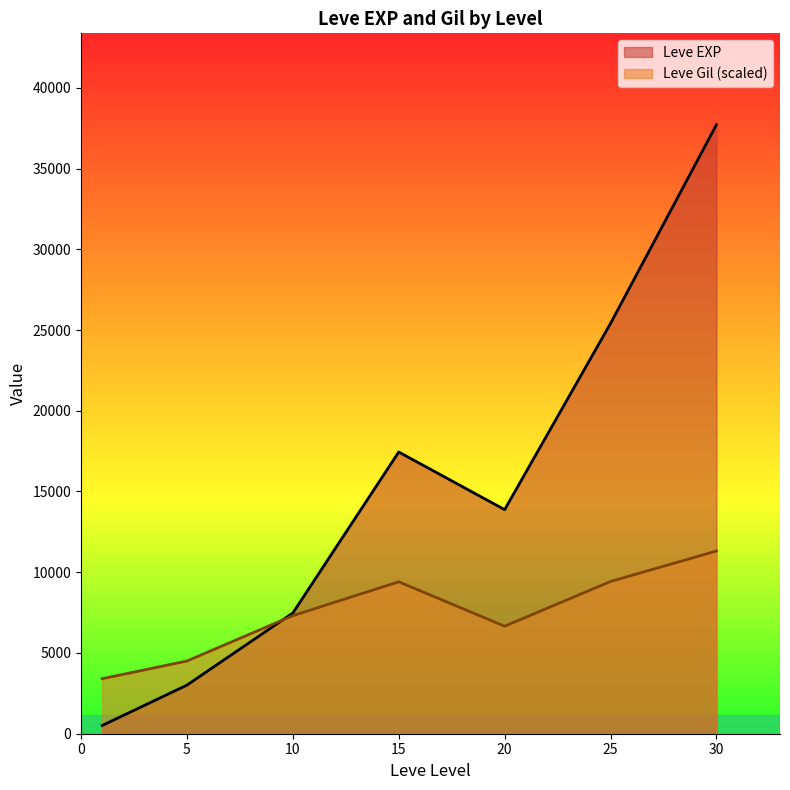

What are all the series names shown in the legend?

Leve EXP, Leve Gil (scaled)